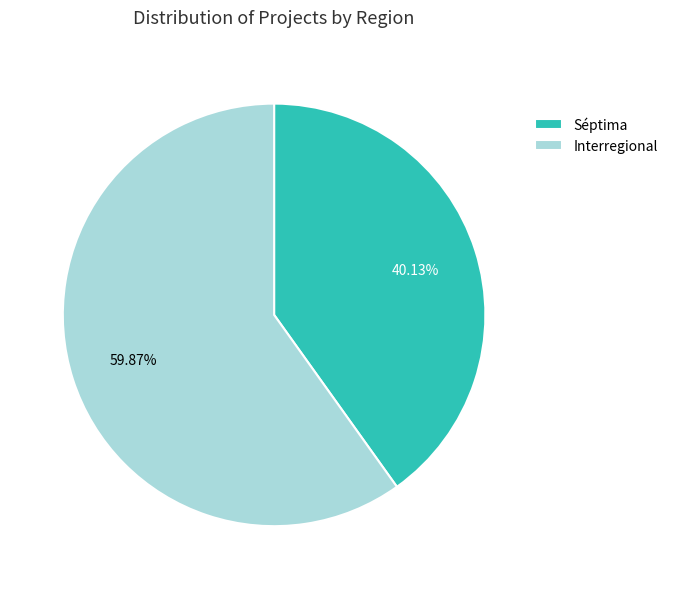

What is the total percentage of Interregional and Séptima?

100.0%